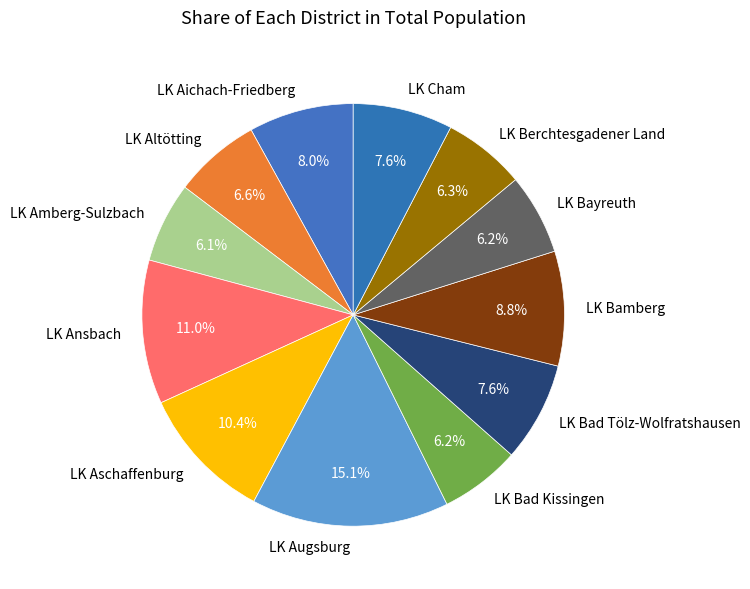

To the nearest percent, what is the difference between the largest and smallest slice percentages?

9%